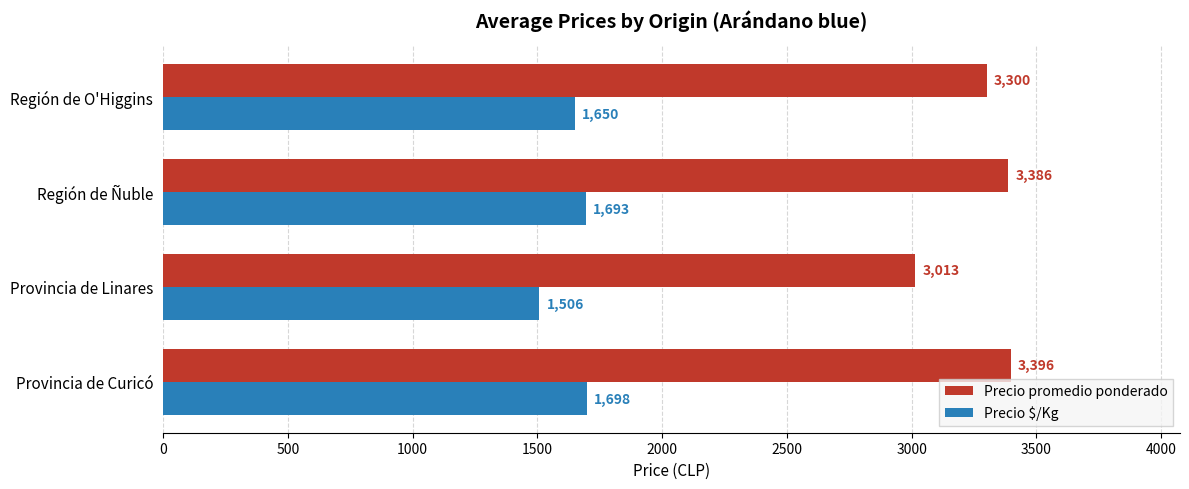

What is the spread (max minus min) of values at Provincia de Curicó?

1698